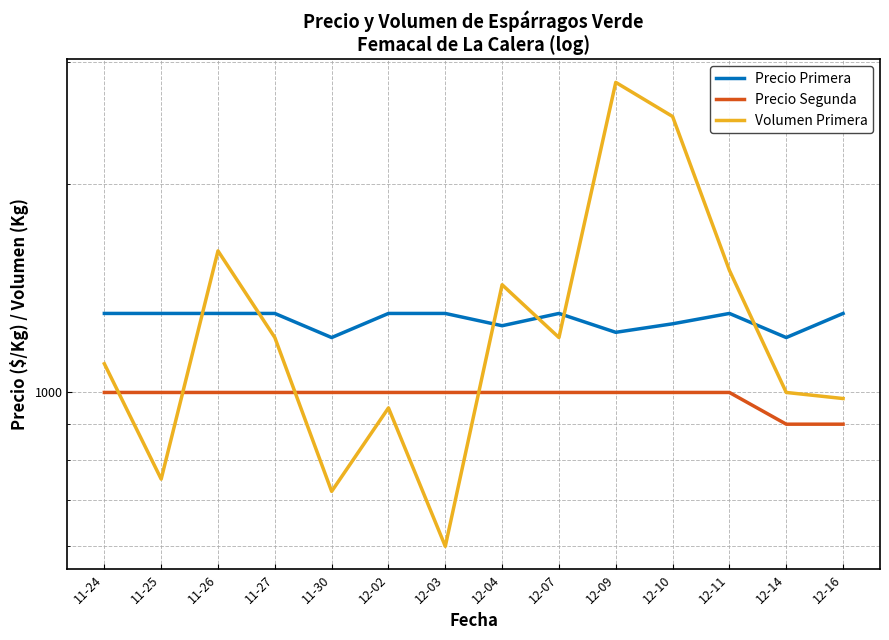

Does the chart have visible grid lines?

Yes